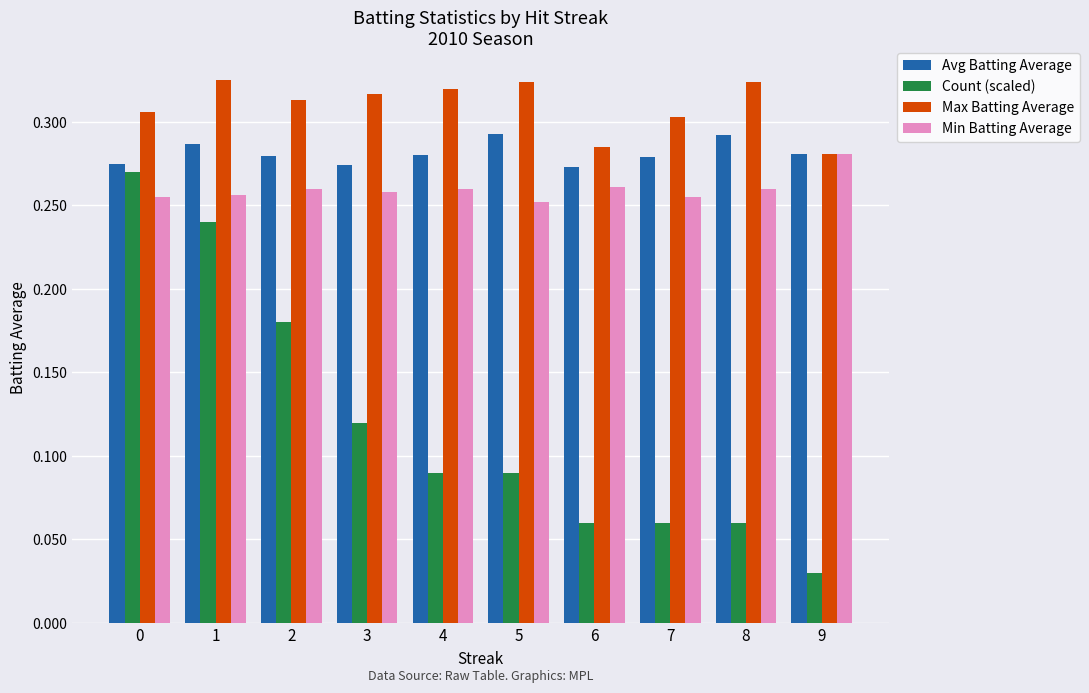

The Min Batting Average series shows 0.1 at 5. True or false?

False